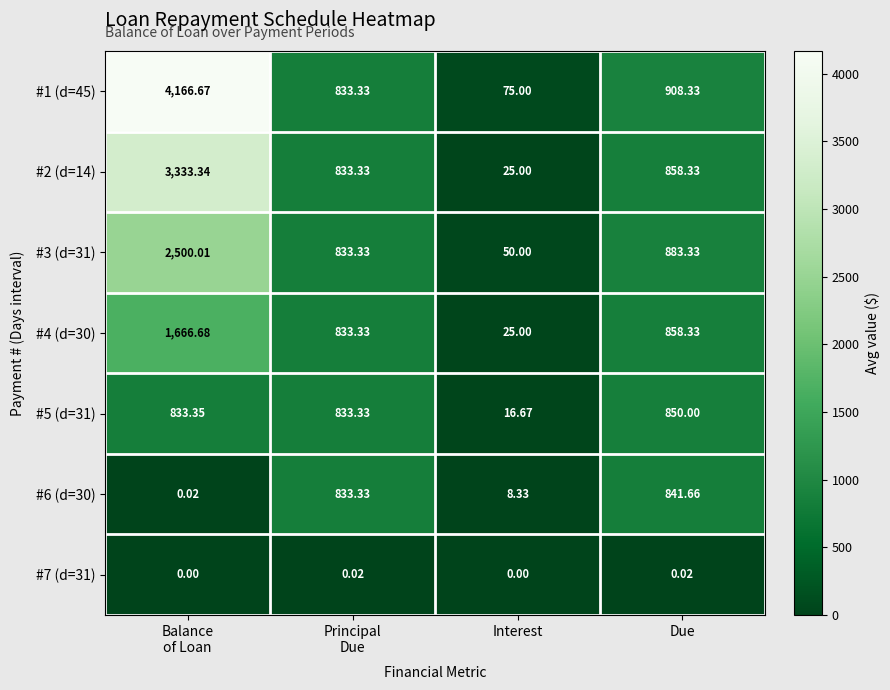

At which label does #3 (d=31) reach its minimum?

Interest